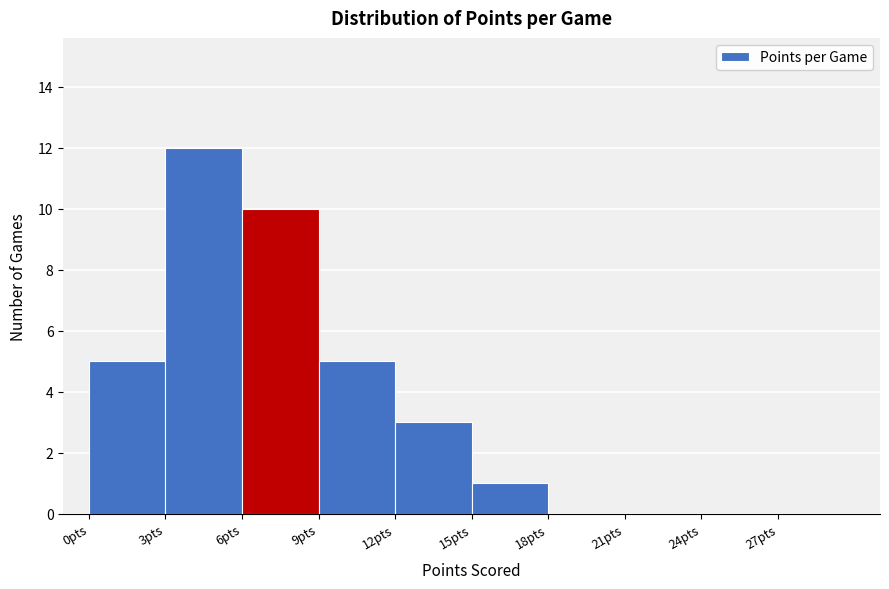

Reading left to right, transcribe this chart: for each bar, give the range it covers on the x-axis and its height. The values are not printed on the chart, so give them approximately, as read against the axis.

0 to 3: 5
3 to 6: 12
6 to 9: 10
9 to 12: 5
12 to 15: 3
15 to 18: 1
18 to 21: 0
21 to 24: 0
24 to 27: 0
27 to 30: 0